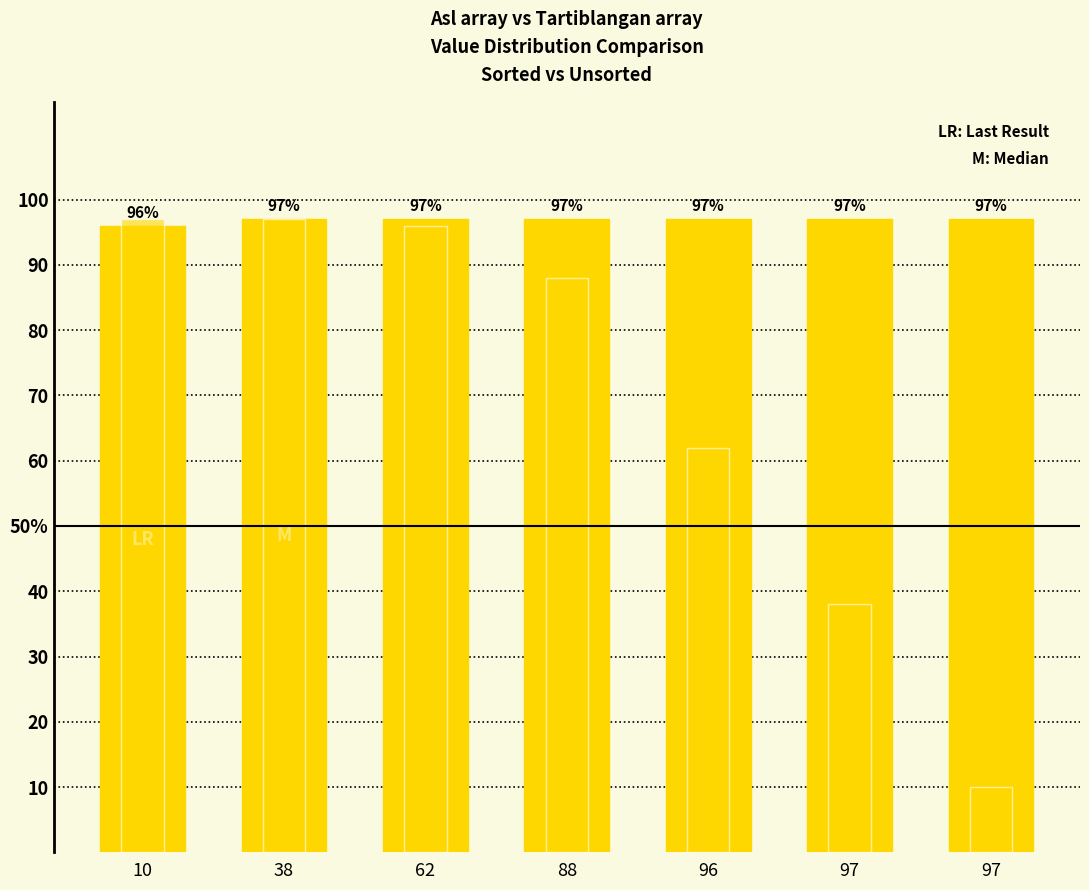

The value of Tartiblangan array at 97 is 10. True or false?

True